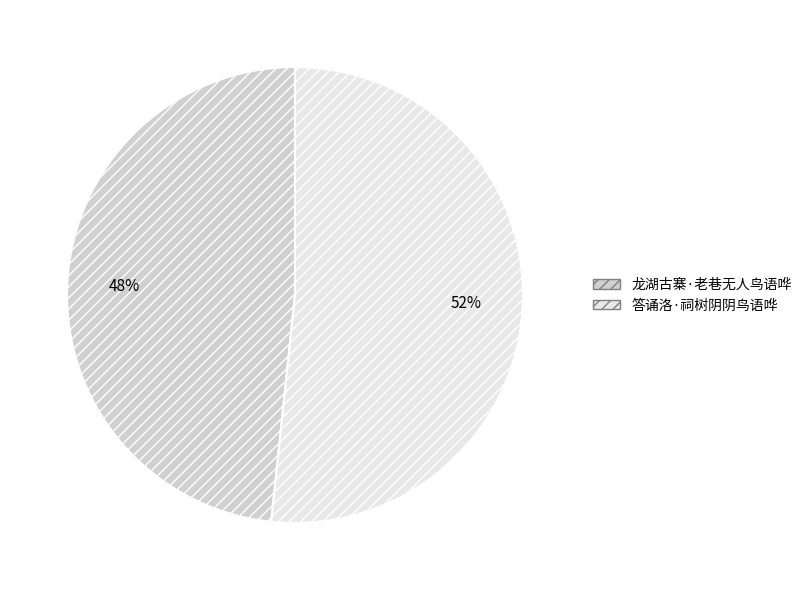

What is the largest slice in the pie chart?

答诵洛·祠树阴阴鸟语哗